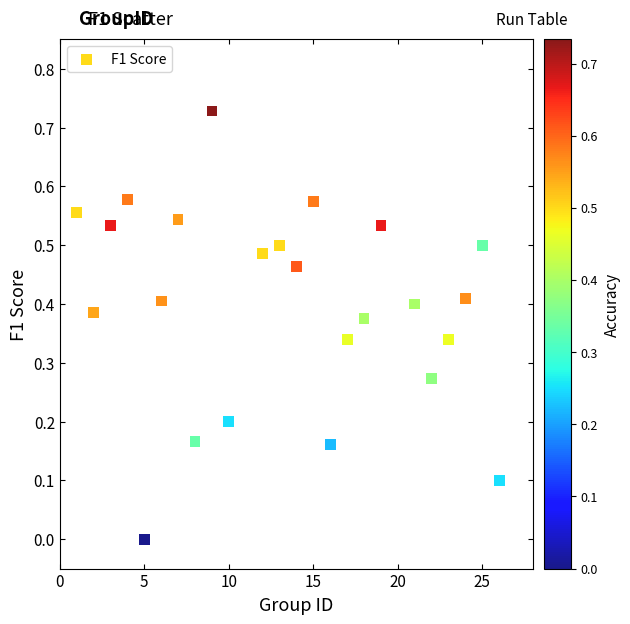

What is the range of X values (max minus min)?

25.0